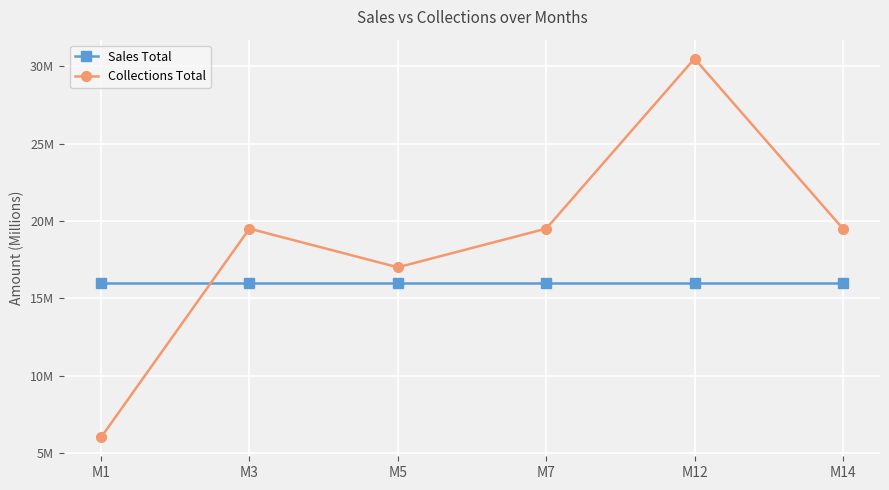

Reading right to left, transcribe all the data shown in this chart.

Sales Total: 16.0	16.0	16.0	16.0	16.0	16.0
Collections Total: 19.5	30.5	19.5	17.0	19.5	6.0